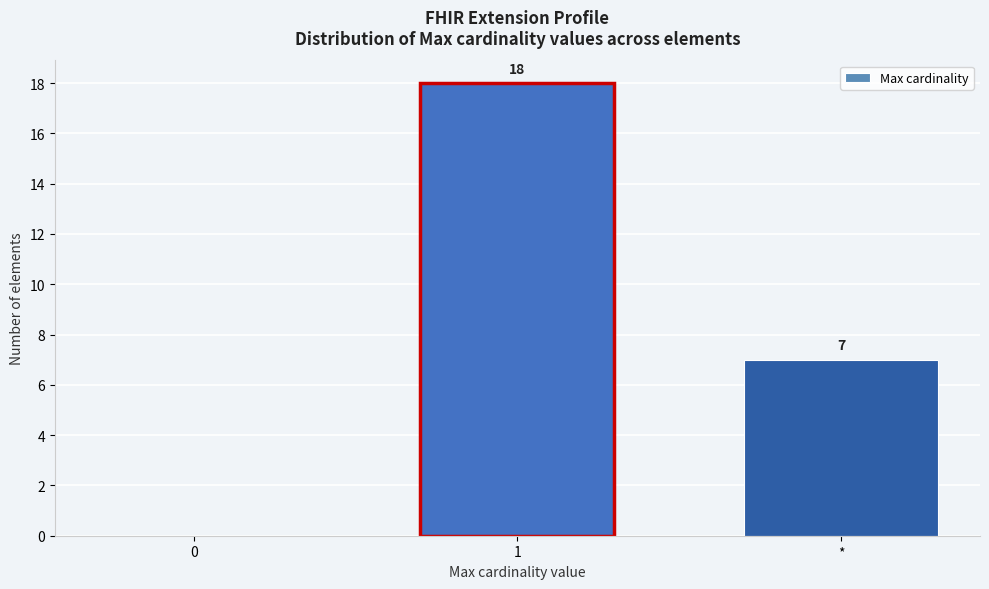

Reading left to right, list all the values displayed in this chart.

0=0	1=18	*=7